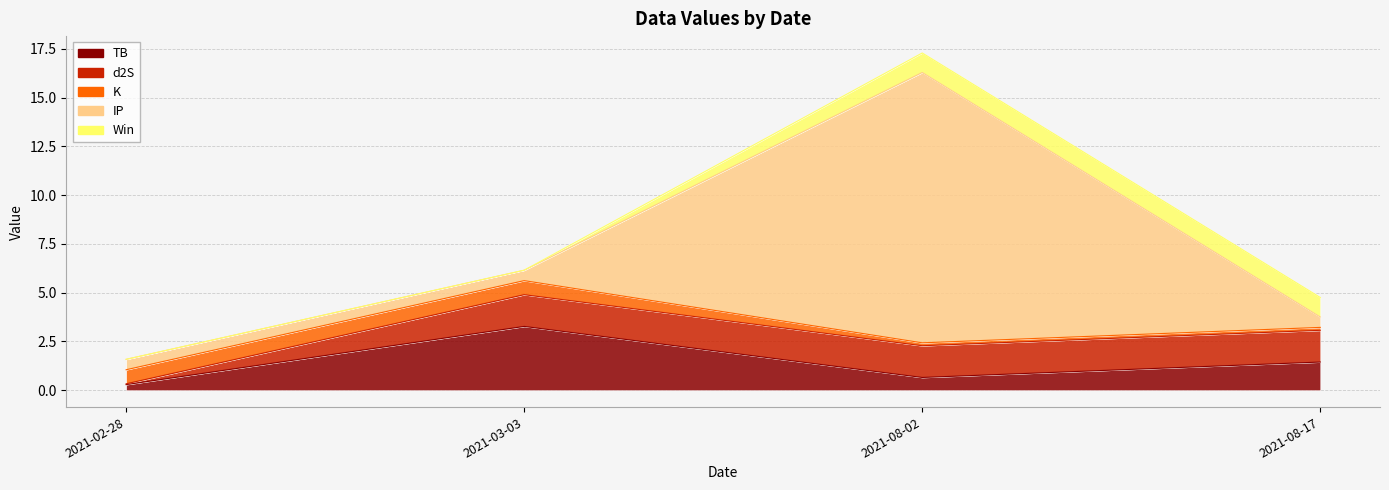

Reading left to right, extract all data points from this chart.

TB: 2021-02-28=0.3	2021-03-03=3.3	2021-08-02=0.7	2021-08-17=1.4
d2S: 2021-02-28=0.0	2021-03-03=1.6	2021-08-02=1.6	2021-08-17=1.6
K: 2021-02-28=0.7	2021-03-03=0.7	2021-08-02=0.1	2021-08-17=0.1
IP: 2021-02-28=0.5	2021-03-03=0.5	2021-08-02=13.9	2021-08-17=0.5
Win: 2021-02-28=0.0	2021-03-03=0.0	2021-08-02=1.0	2021-08-17=1.0